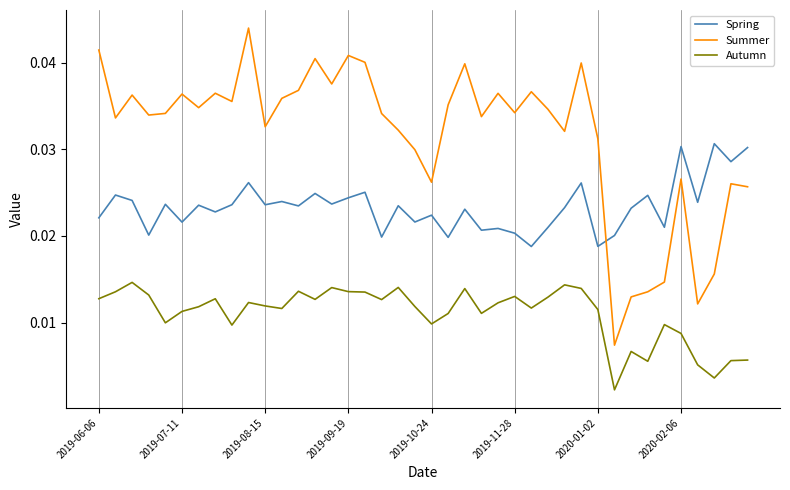

Count the number of data series in this chart.

3